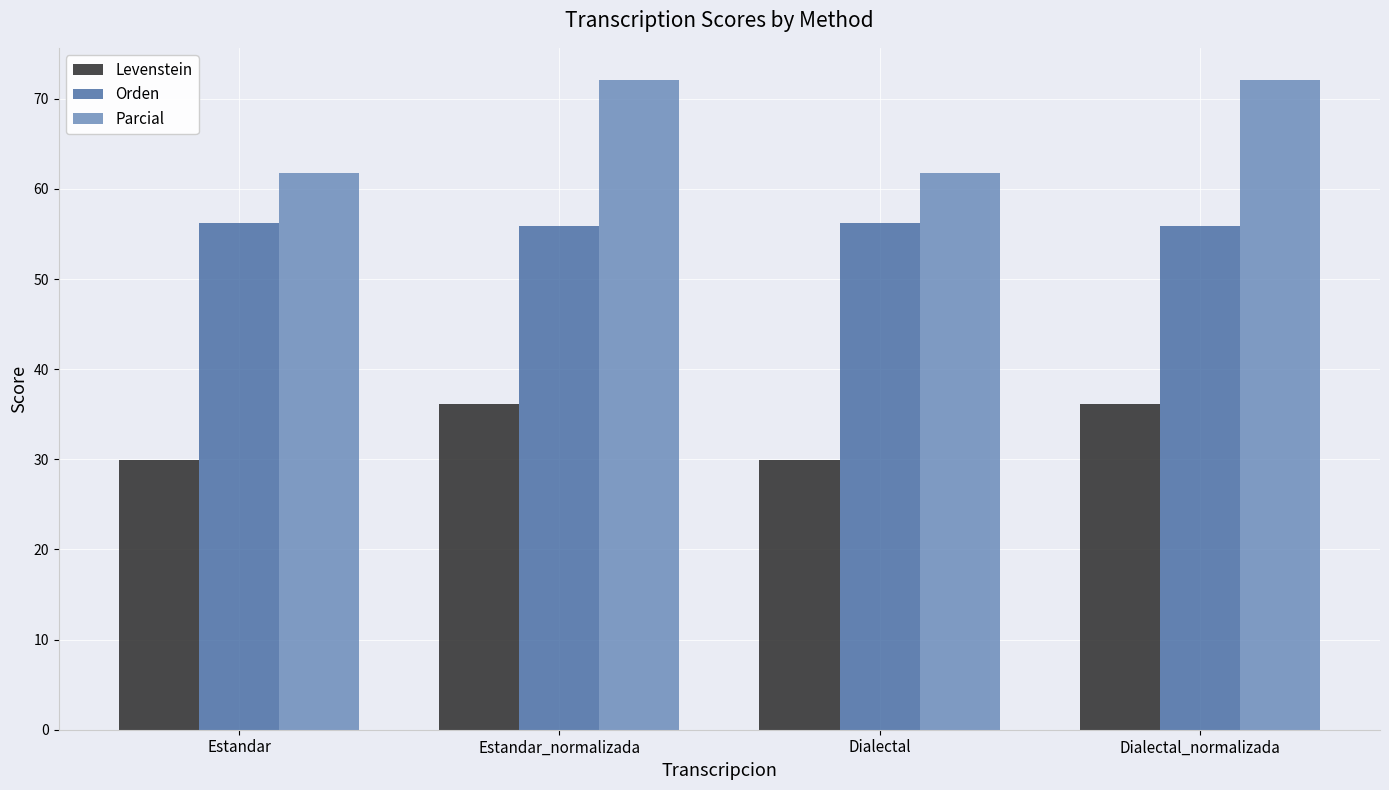

What is the spread (max minus min) of values at Dialectal_normalizada?

35.9